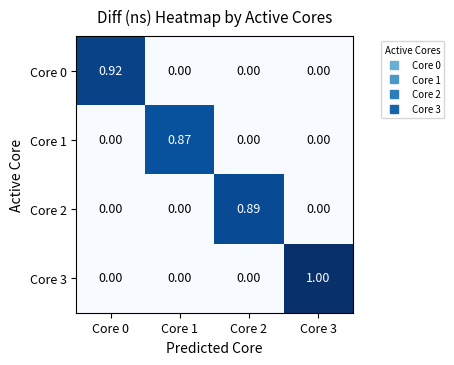

Is the value of Core 3 at Core 2 greater than the value of Core 0 at Core 0?

No